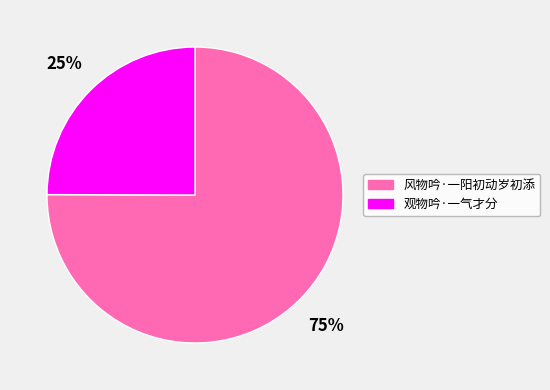

To the nearest percent, what percentage of the pie is 风物吟·一阳初动岁初添?

75%